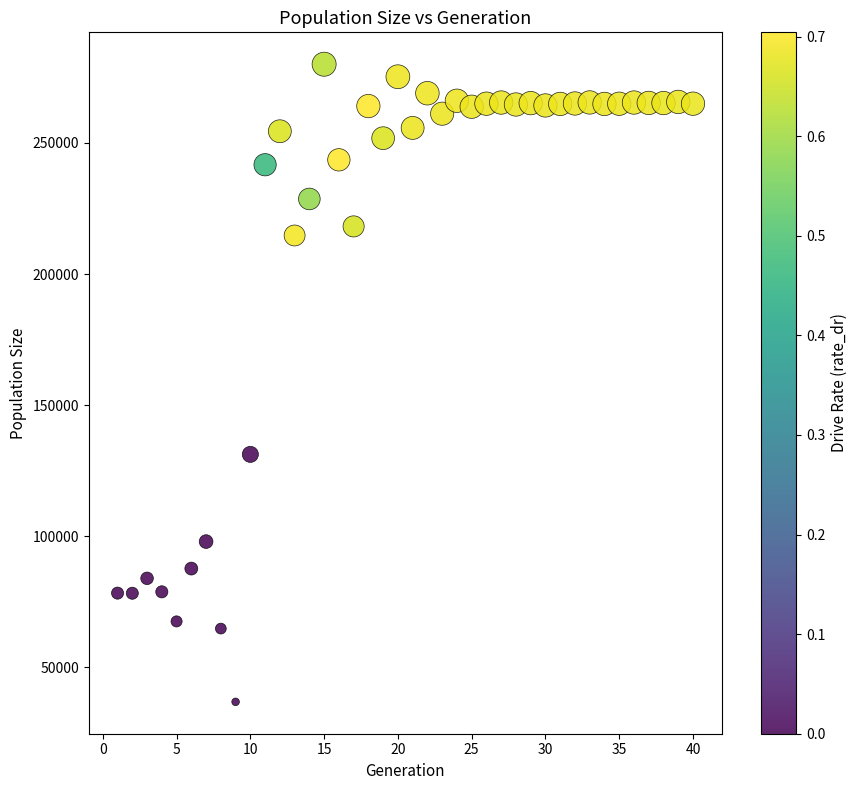

What Y value in the scatter plot is closest to 158435?

131230